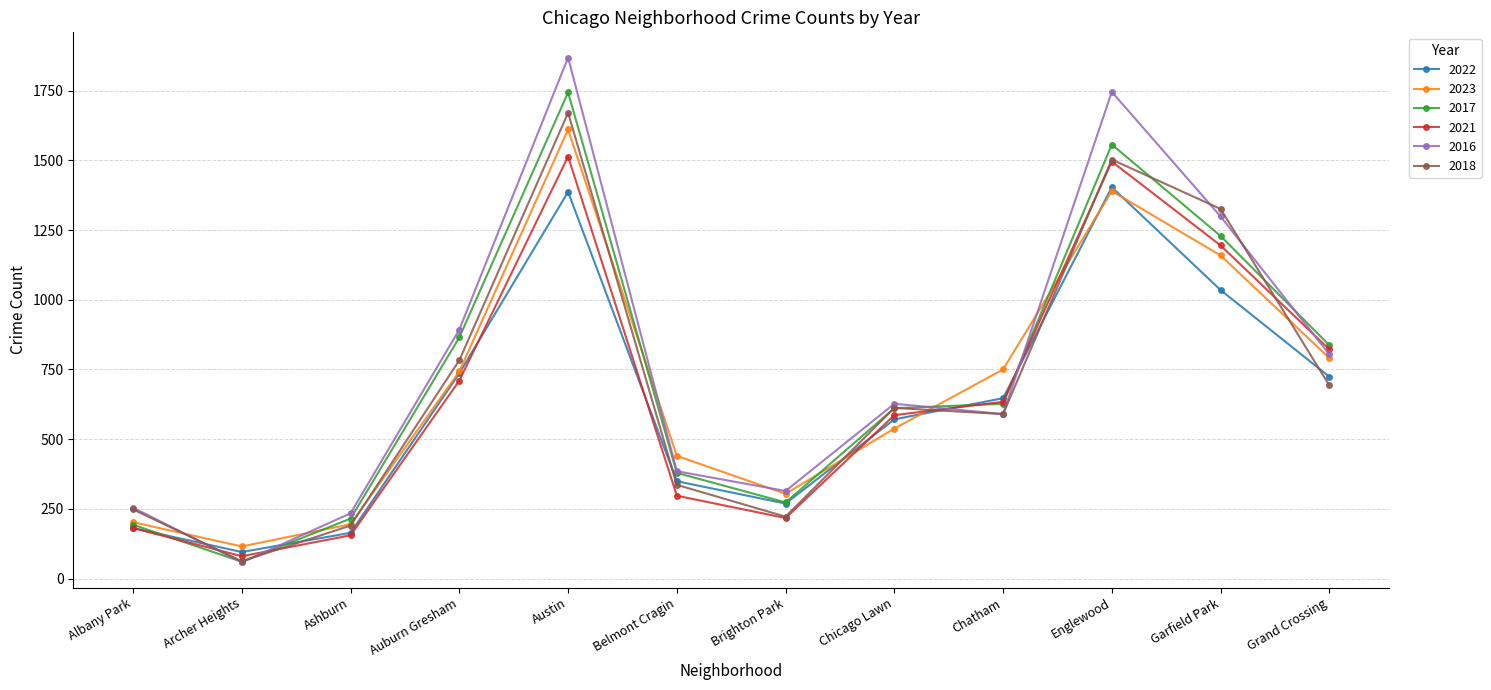

What is the difference between the 2017 values at Garfield Park and Austin?

515